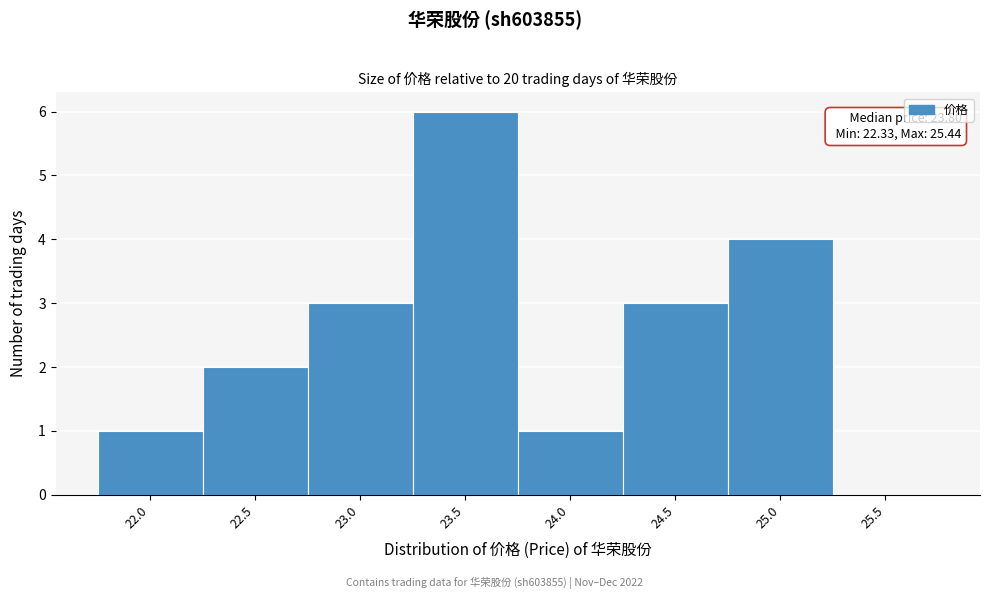

Reading left to right, what are all the values shown in this chart?

22.0=1	22.5=2	23.0=3	23.5=6	24.0=1	24.5=3	25.0=4	25.5=0